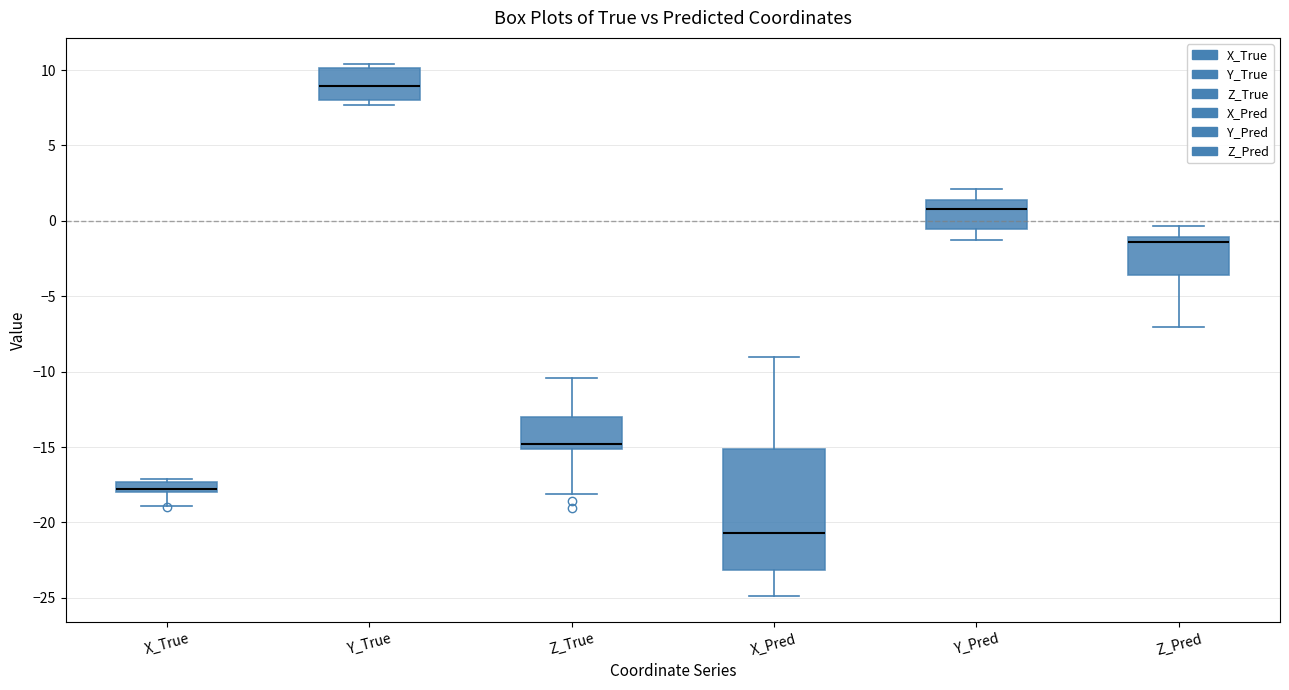

Which box is the tallest, from its lower edge to its upper edge?

X_Pred